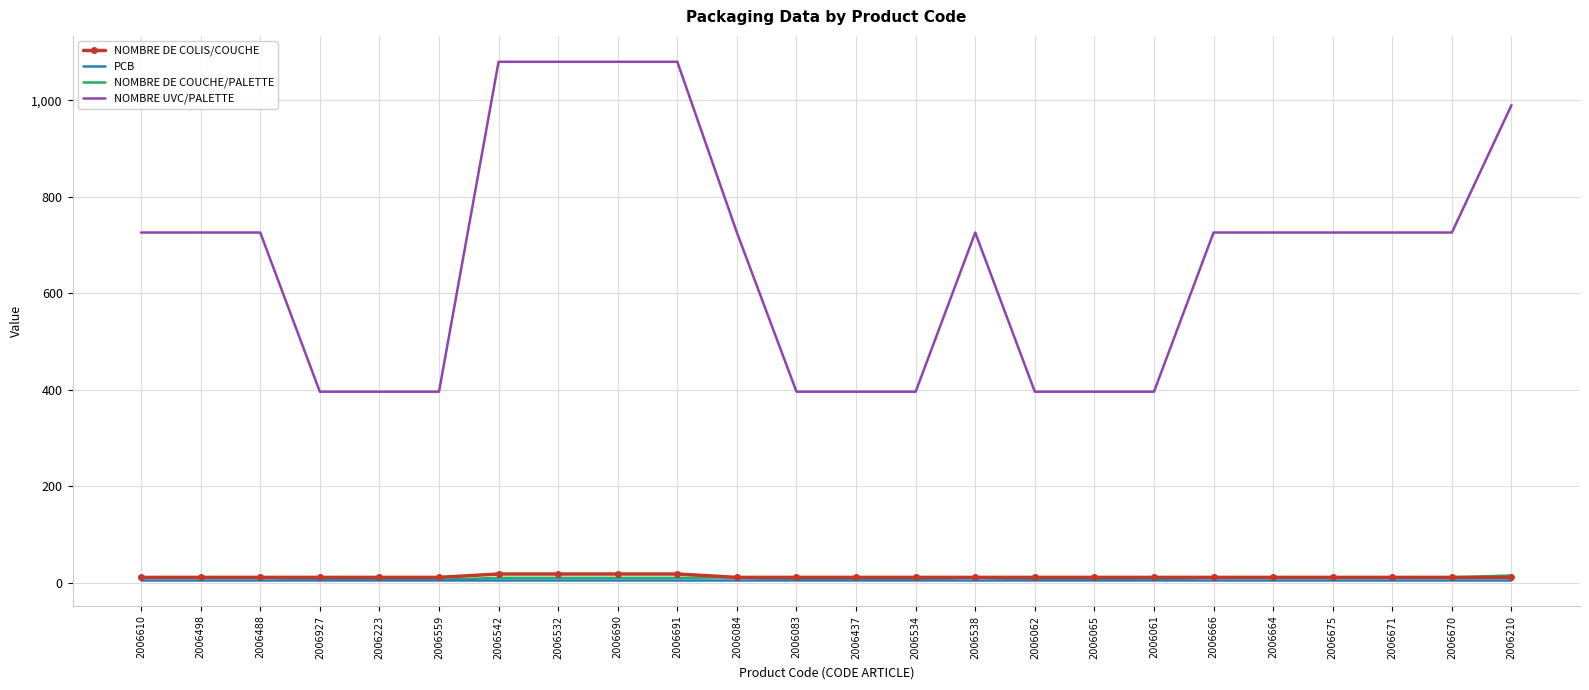

What is the maximum value for NOMBRE UVC/PALETTE?

1080